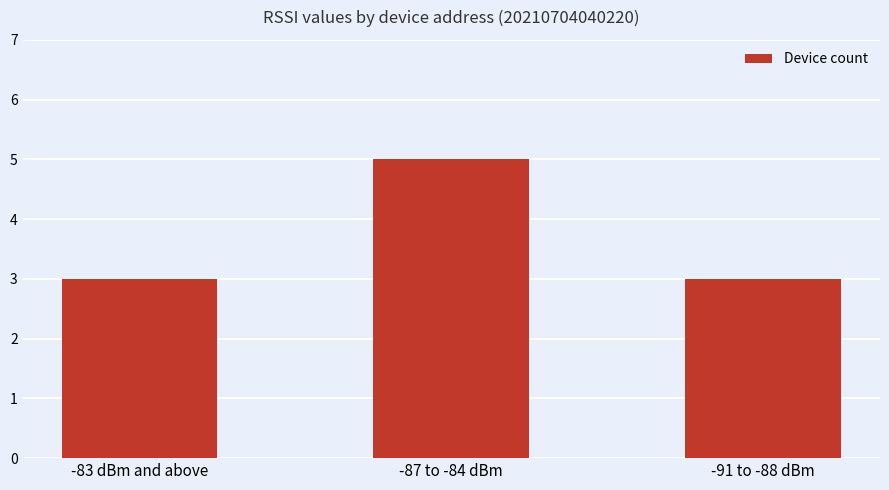

What is the maximum value shown in the chart?

5